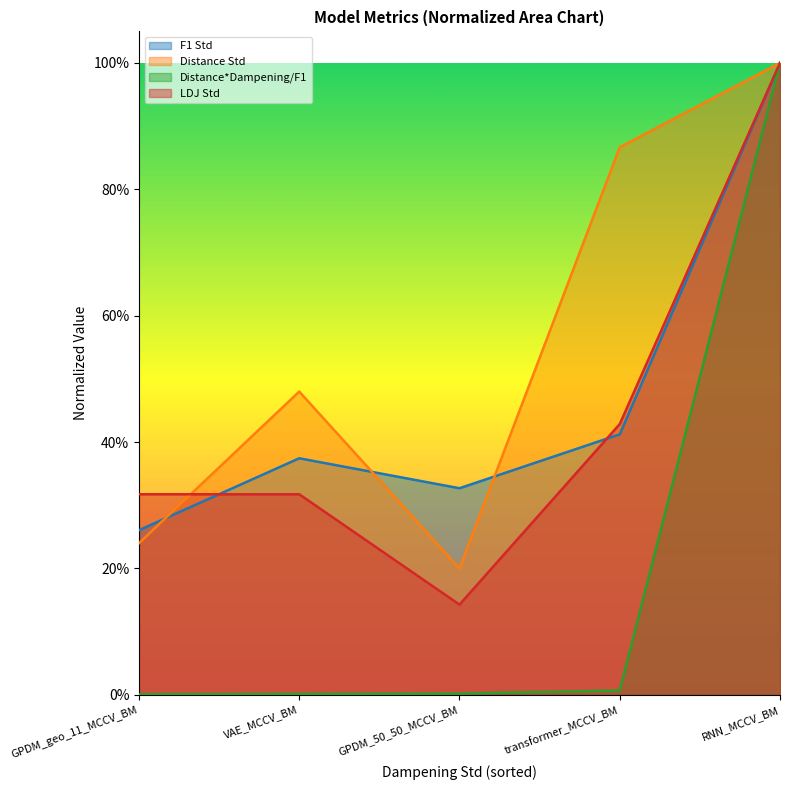

Reading left to right, extract all data points from this chart.

F1 Std: GPDM_geo_11_MCCV_BM=0.3	VAE_MCCV_BM=0.4	GPDM_50_50_MCCV_BM=0.3	transformer_MCCV_BM=0.4	RNN_MCCV_BM=1.0
Distance Std: GPDM_geo_11_MCCV_BM=0.2	VAE_MCCV_BM=0.5	GPDM_50_50_MCCV_BM=0.2	transformer_MCCV_BM=0.9	RNN_MCCV_BM=1.0
Distance*Dampening/F1: GPDM_geo_11_MCCV_BM=0.0	VAE_MCCV_BM=0.0	GPDM_50_50_MCCV_BM=0.0	transformer_MCCV_BM=0.0	RNN_MCCV_BM=1.0
LDJ Std: GPDM_geo_11_MCCV_BM=0.3	VAE_MCCV_BM=0.3	GPDM_50_50_MCCV_BM=0.1	transformer_MCCV_BM=0.4	RNN_MCCV_BM=1.0